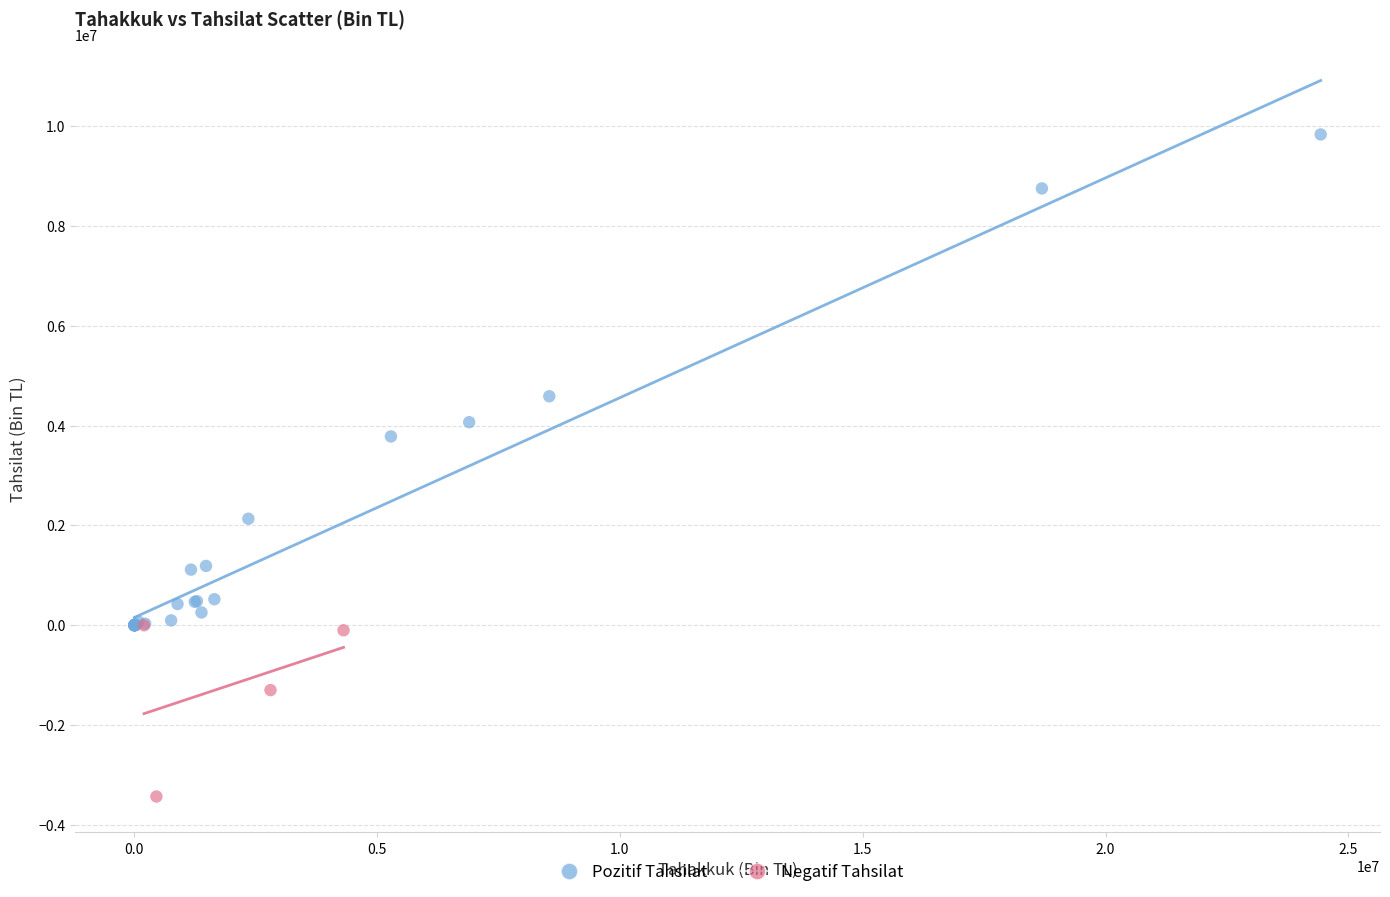

Which series has the widest spread of Y values?

Pozitif Tahsilat